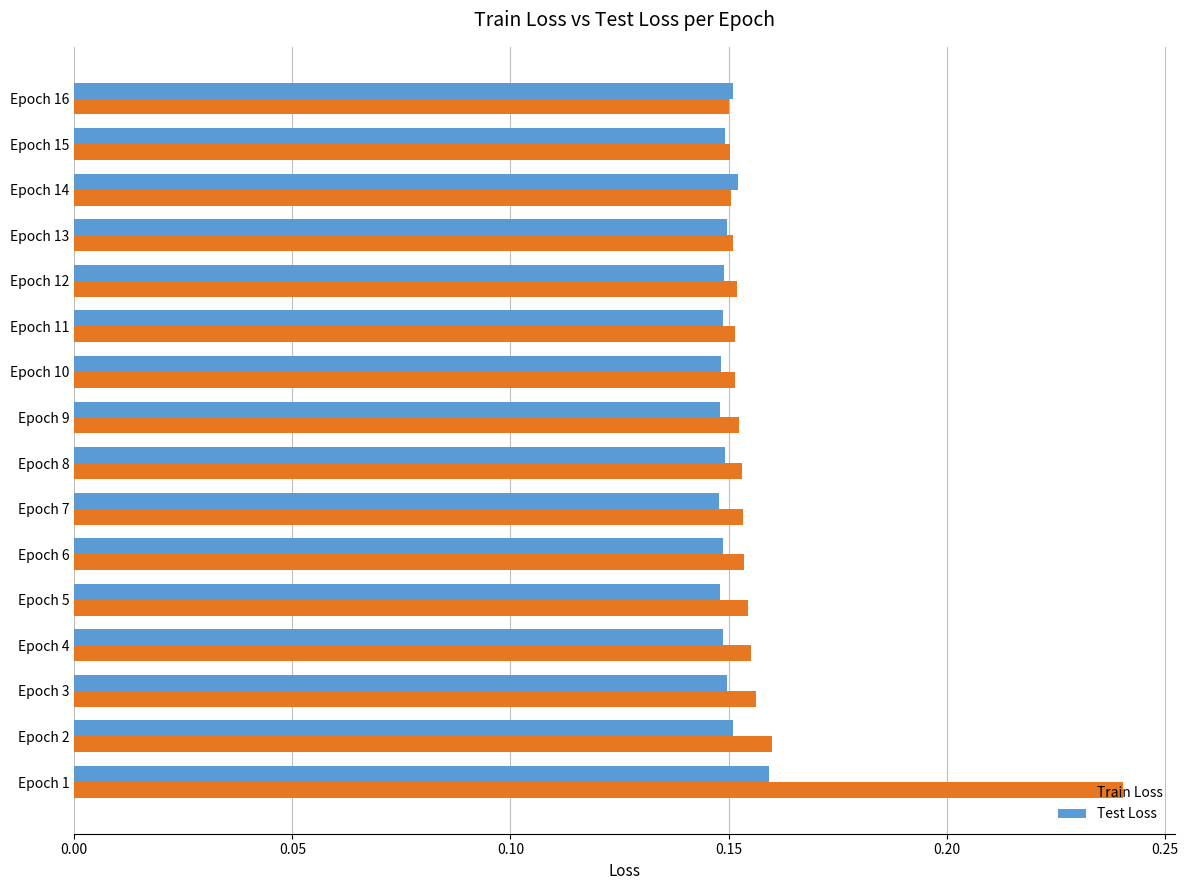

The value of Train Loss at Epoch 16 is 0.1. True or false?

False